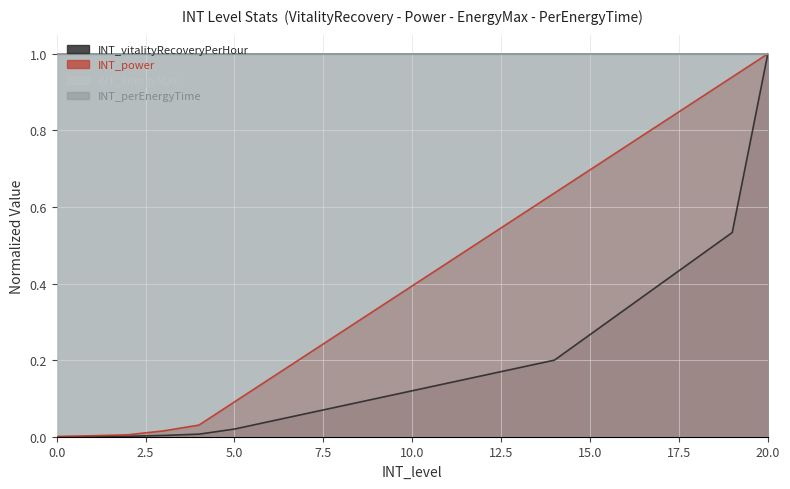

How many values in the INT_vitalityRecoveryPerHour series exceed 0?

20